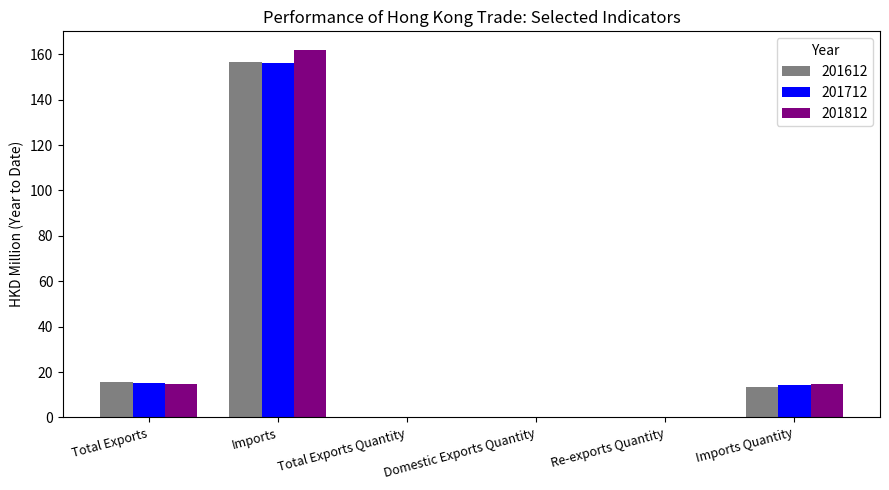

What value does the 201612 series have at Imports Quantity?

13.6